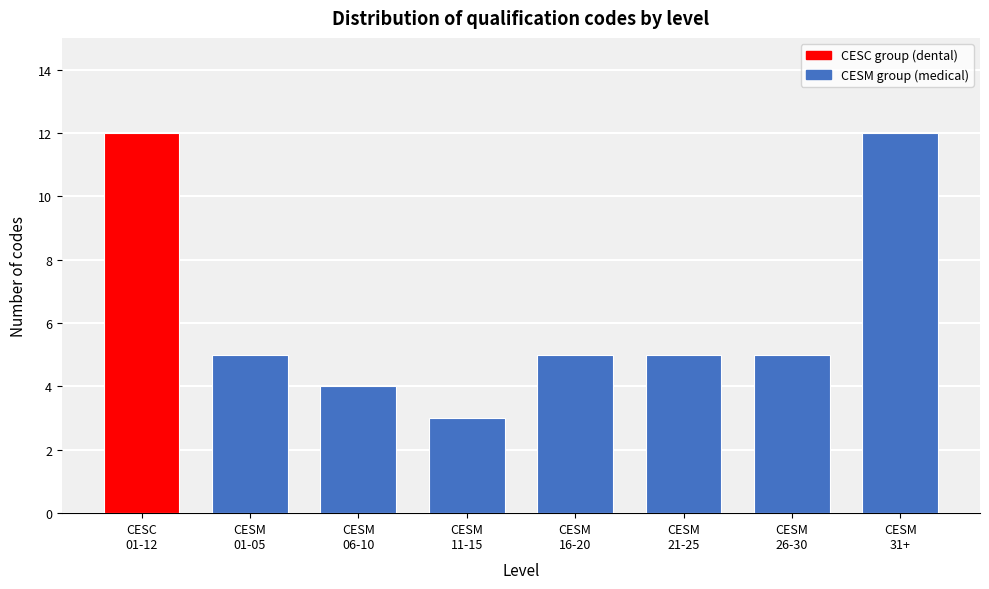

Reading left to right, extract all data points from this chart.

12	5	4	3	5	5	5	12